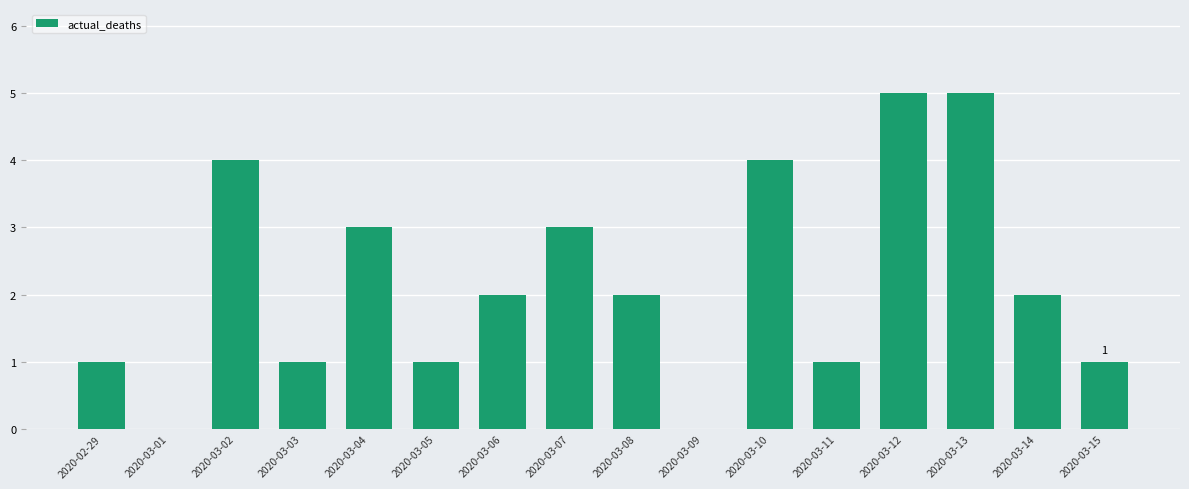

Count the values in the range 1 to 4.

12